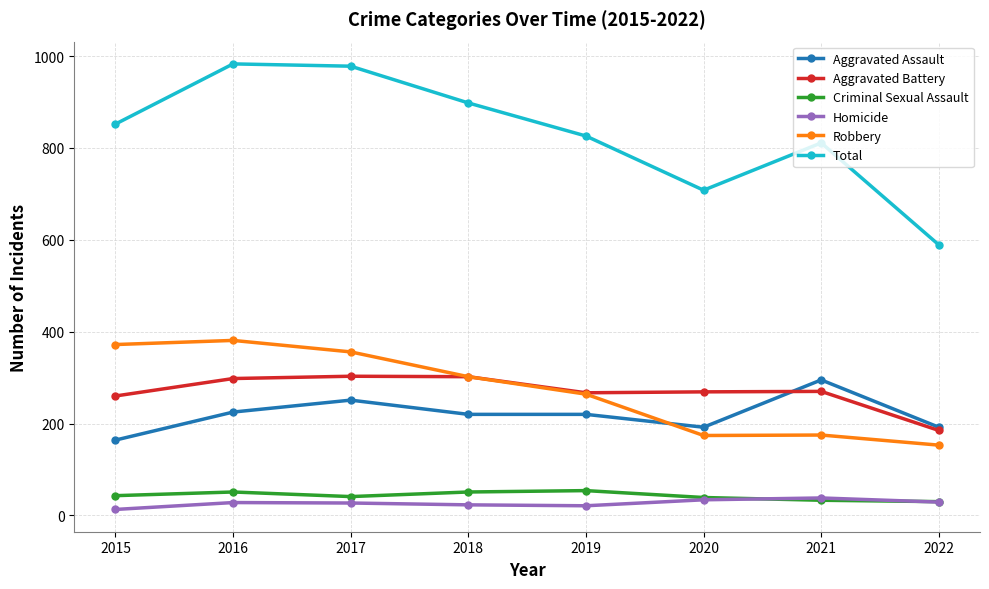

How many interior local valleys does the Total series have?

1